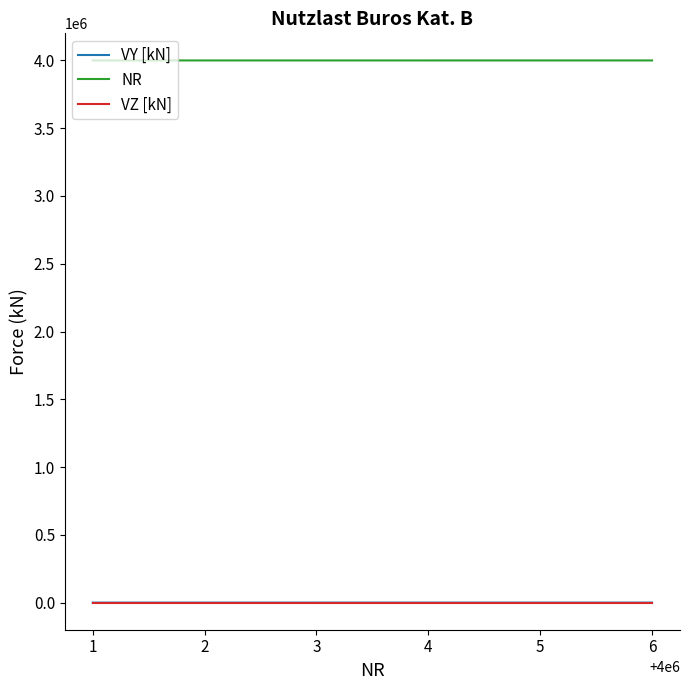

Which series has the largest total across all categories?

NR